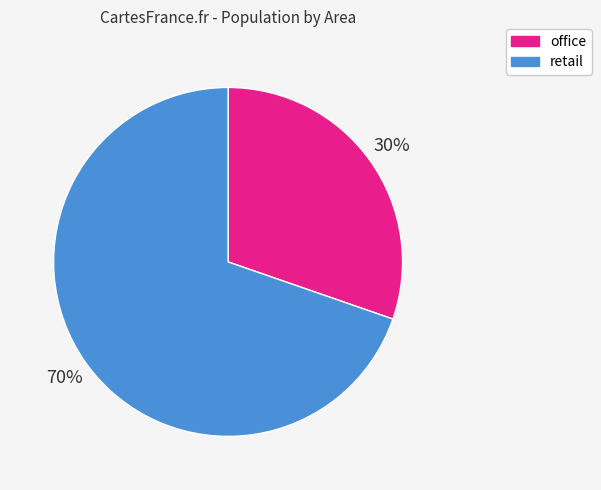

Is there any slice that represents more than half of the pie?

Yes